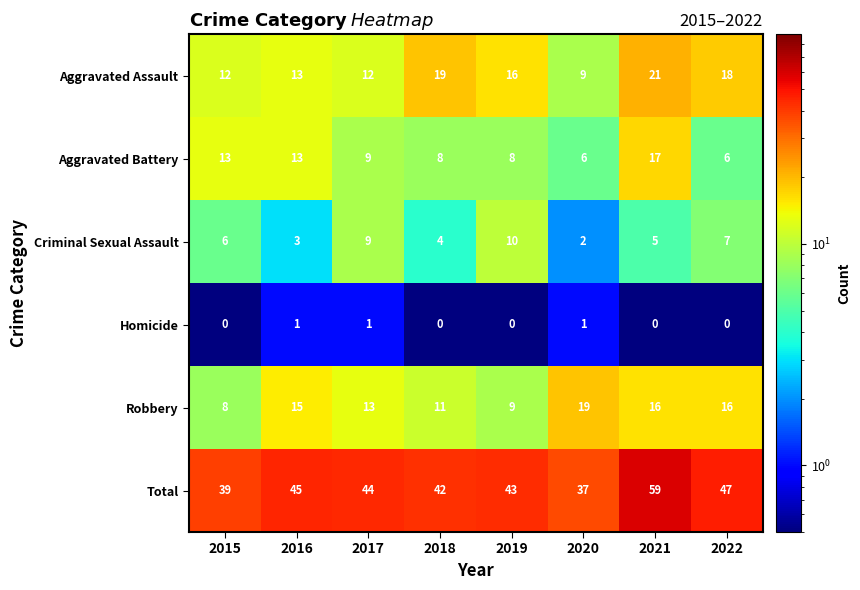

At which category is the sum across all series the highest?

2021